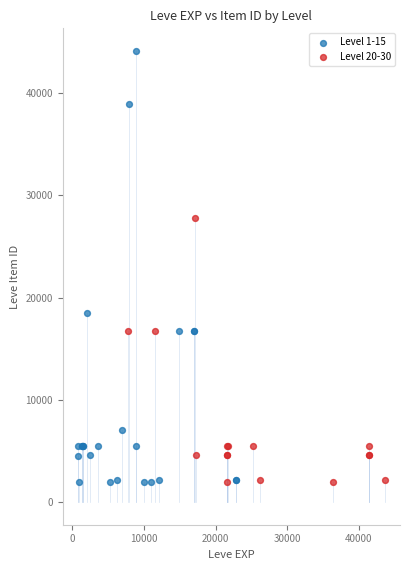

Which series has the widest spread of Y values?

Level 1-15